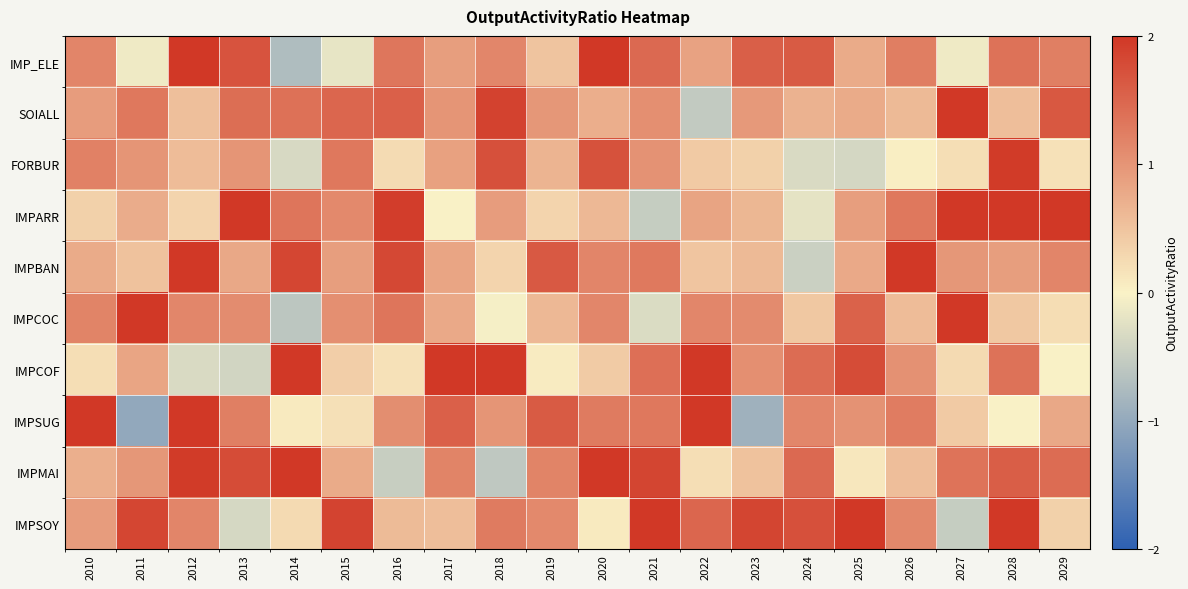

What is the spread (max minus min) of values at 2024?

2.2